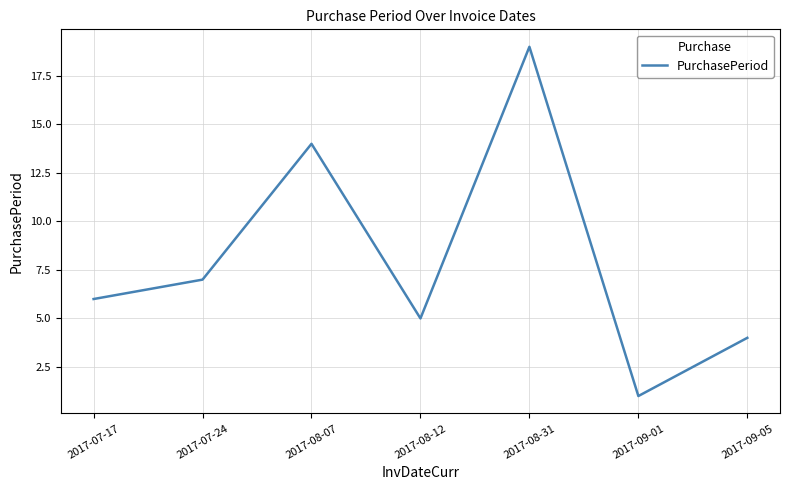

True or false: the data has more than 2 interior local peaks.

False